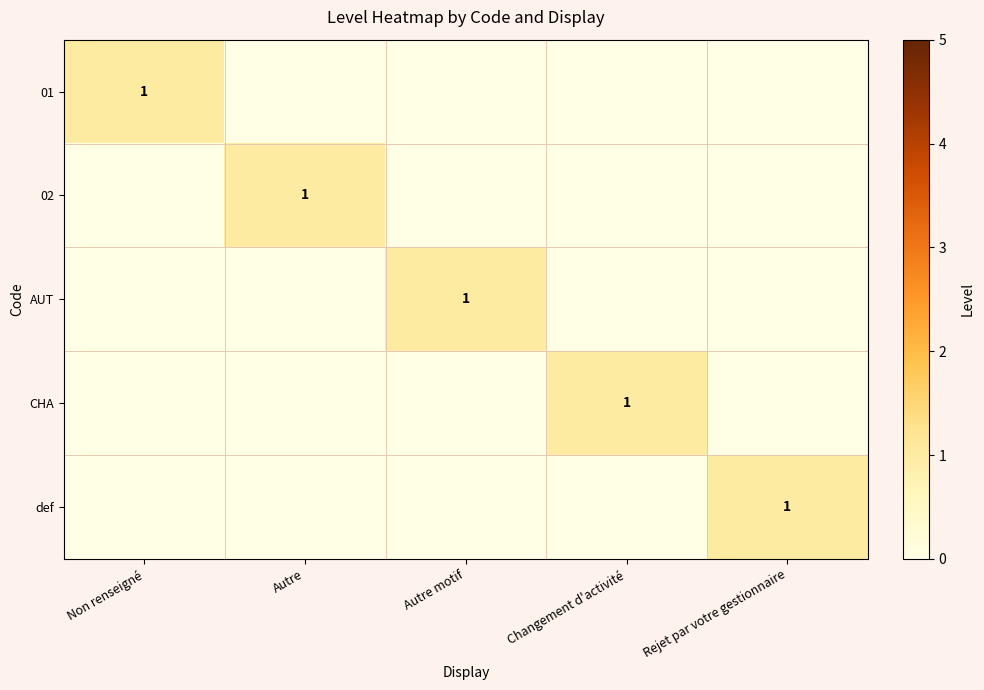

Is it true that AUT equals 1 at Autre motif?

True